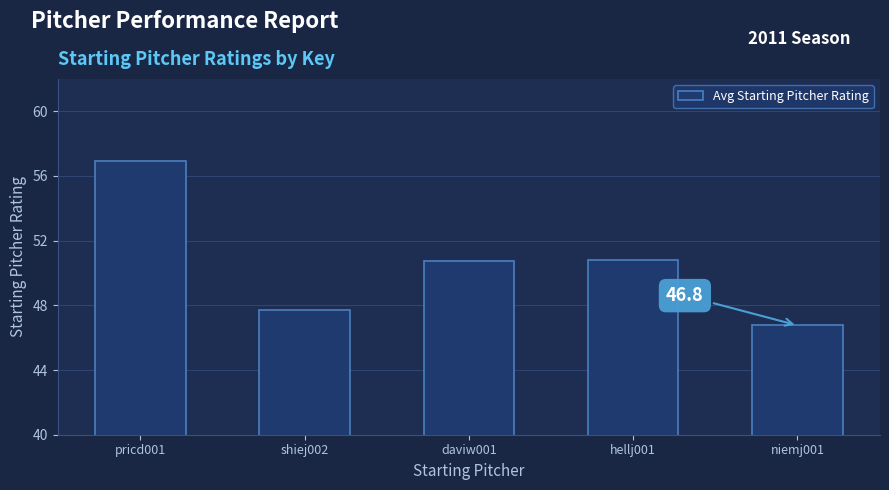

Which label corresponds to the smallest value in the chart?

niemj001